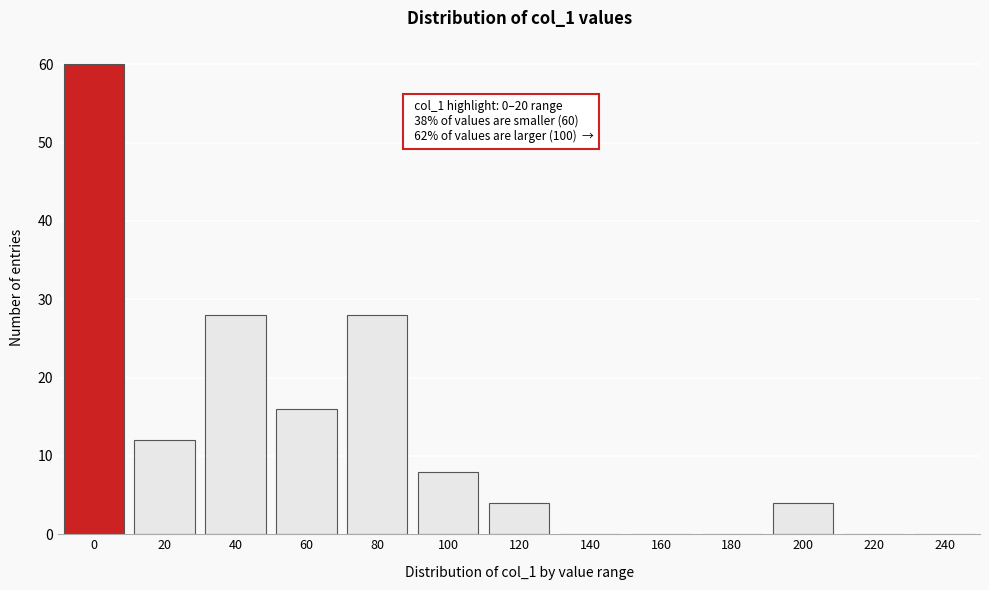

Reading left to right, extract all data points from this chart.

0=60	20=12	40=28	60=16	80=28	100=8	120=4	140=0	160=0	180=0	200=4	220=0	240=0